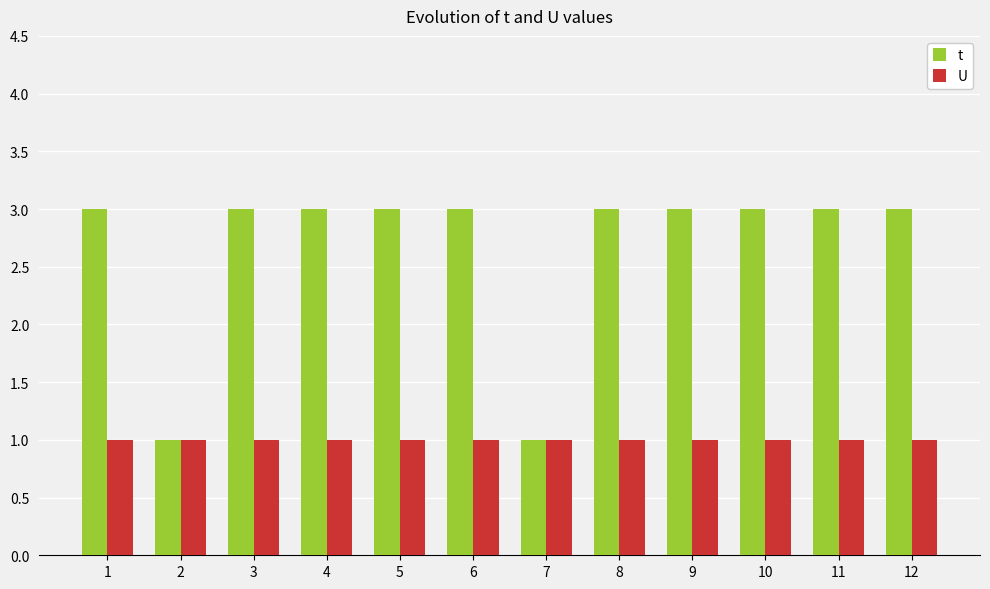

What is the minimum value for t?

1